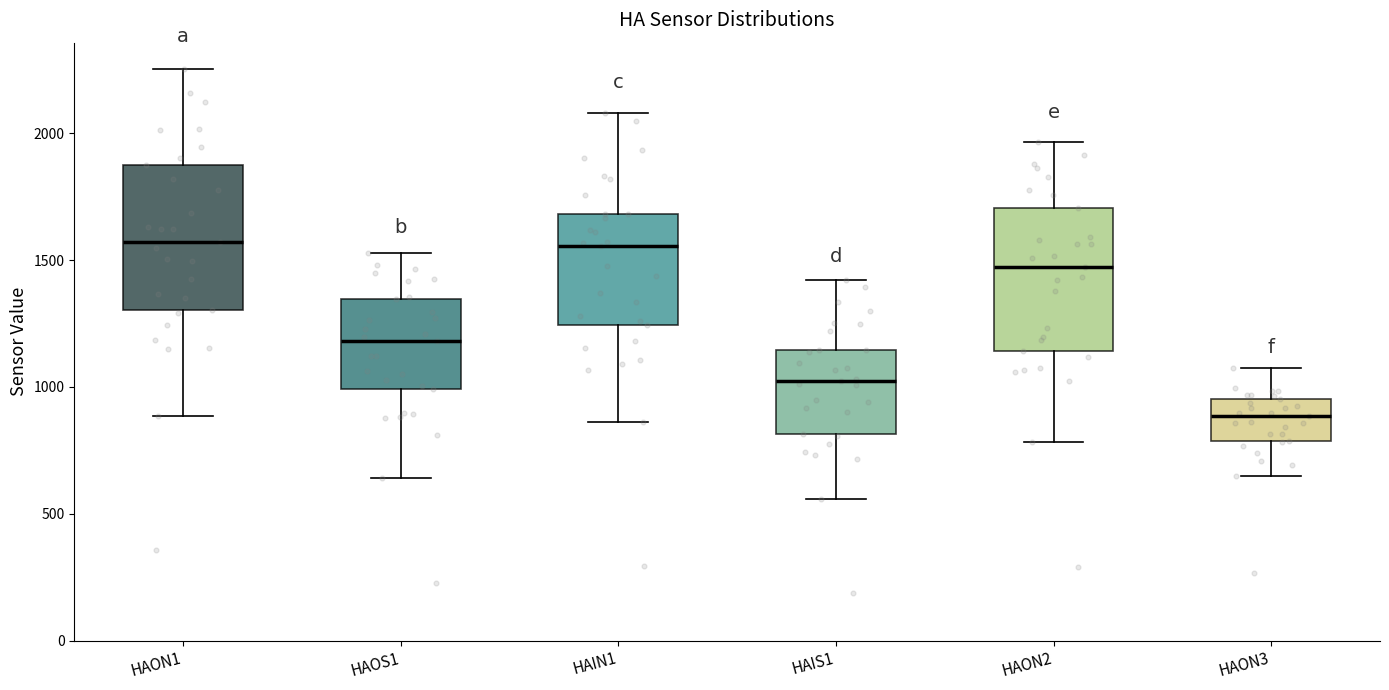

Where is the lower edge of the box for HAIN1 on the y-axis? The values are not printed on the chart, so give them approximately, as read against the axis.

1250